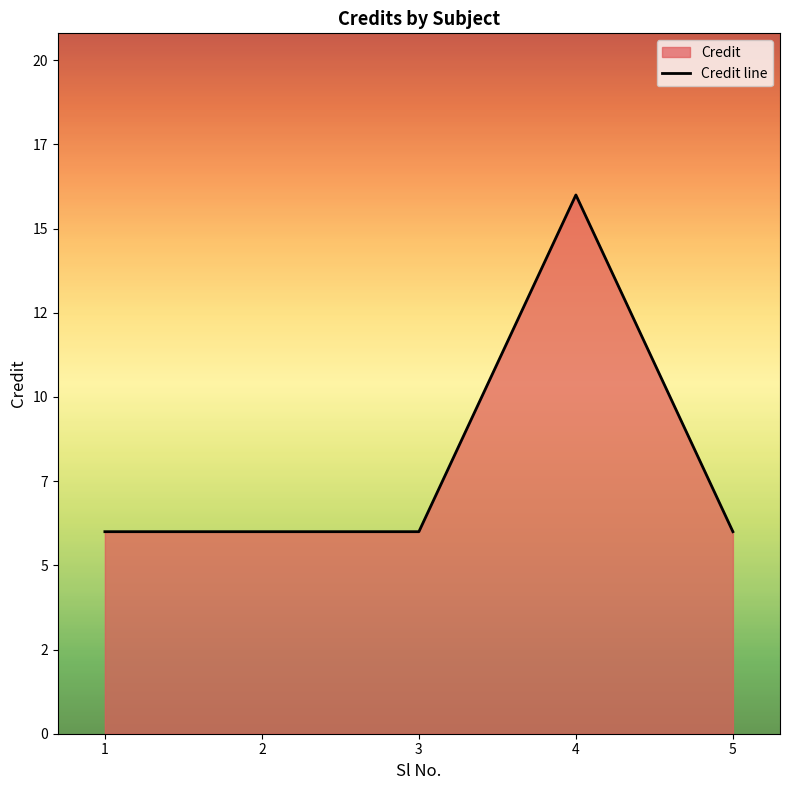

The value at 1 is 6. True or false?

True